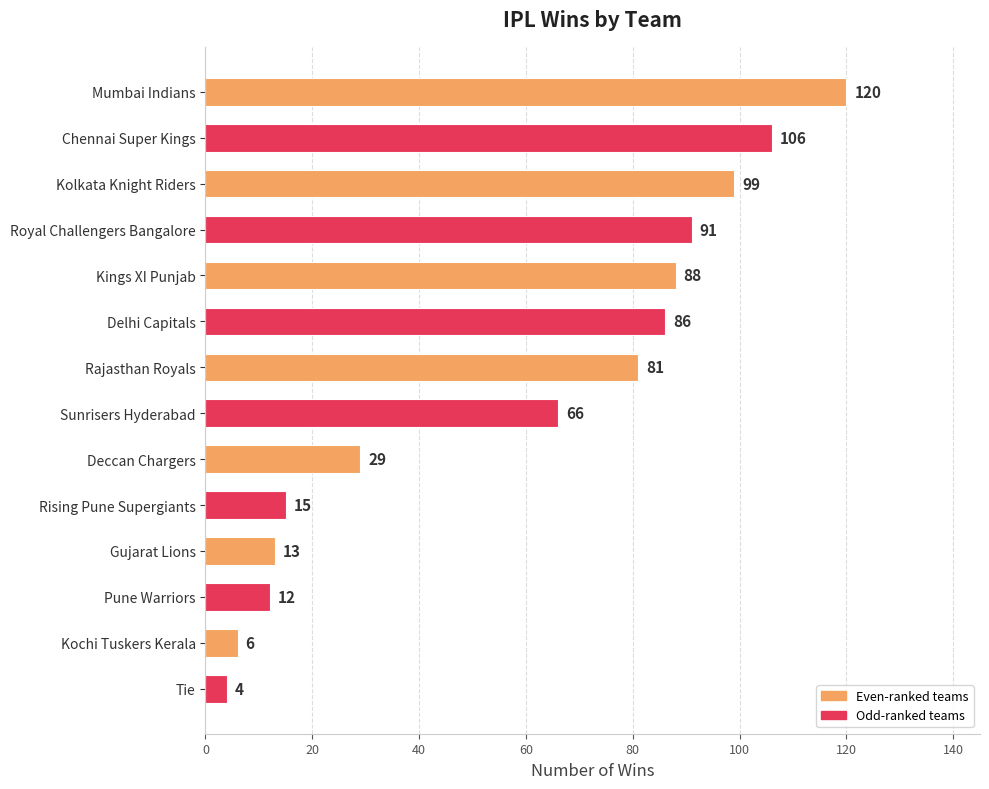

What is the sum of the values at Deccan Chargers and Kochi Tuskers Kerala?

35